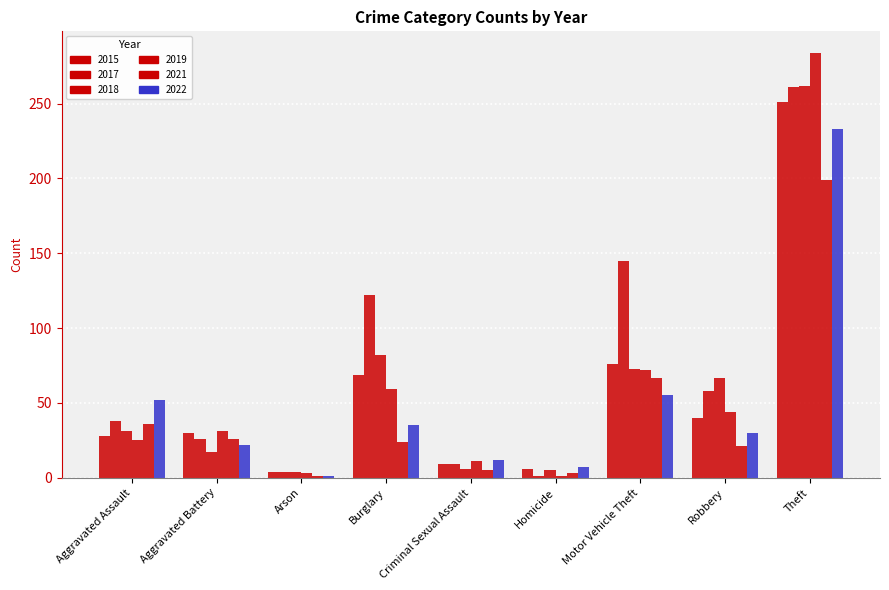

Count the number of data series in this chart.

6